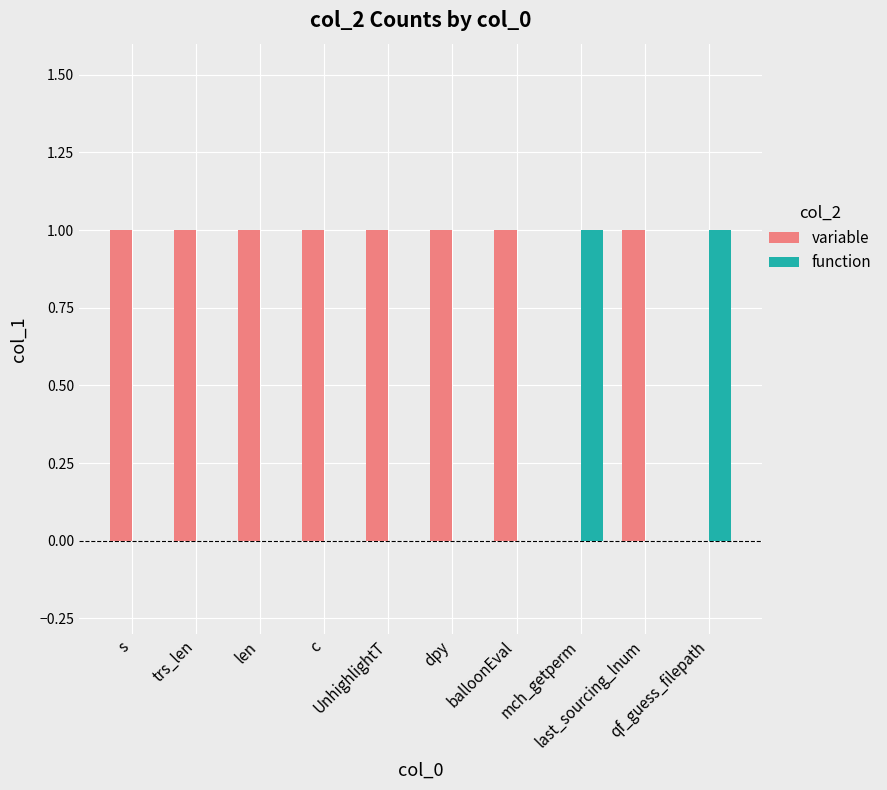

List the series in order of their overall mean, highest first.

variable, function